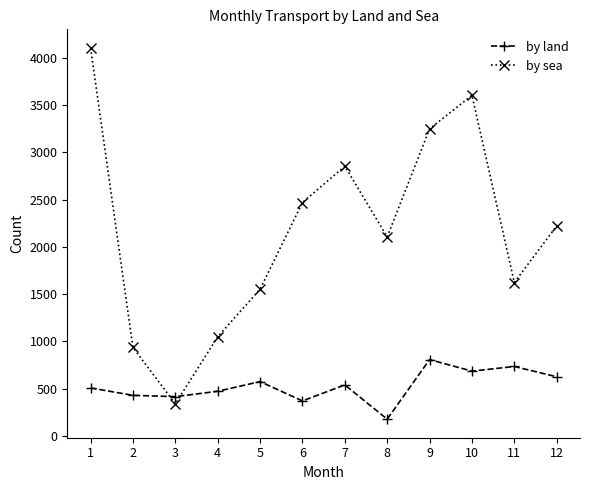

How many values in the by sea series are below 2222?

6